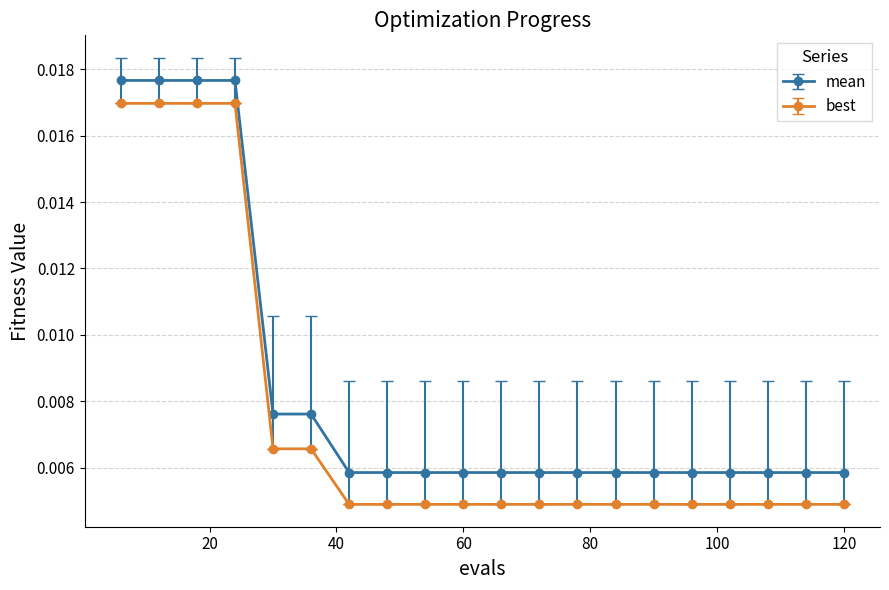

Which series has the largest range (max minus min)?

best